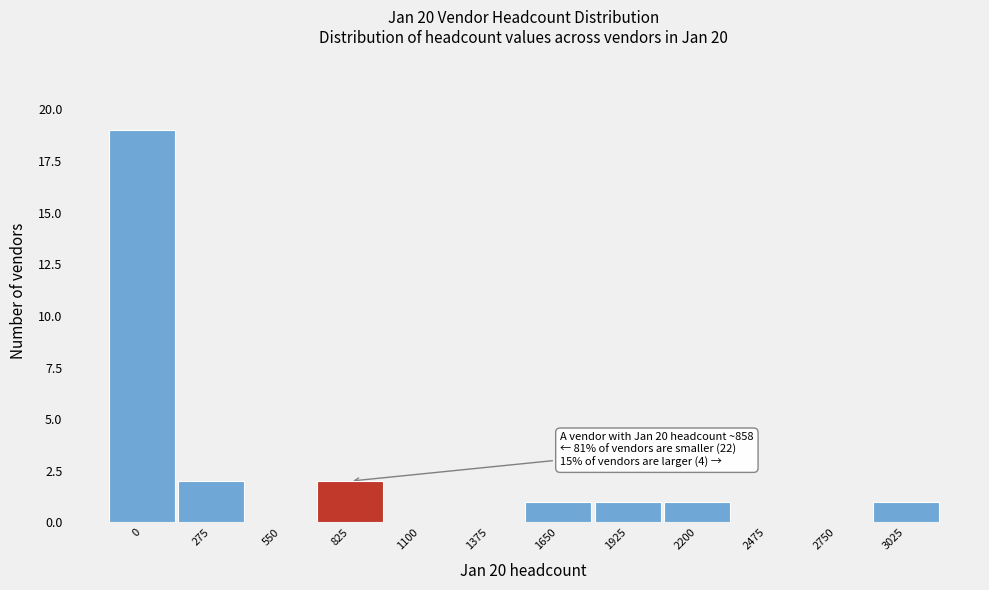

Reading left to right, transcribe all the data shown in this chart.

0=19	275=2	550=0	825=2	1100=0	1375=0	1650=1	1925=1	2200=1	2475=0	2750=0	3025=1